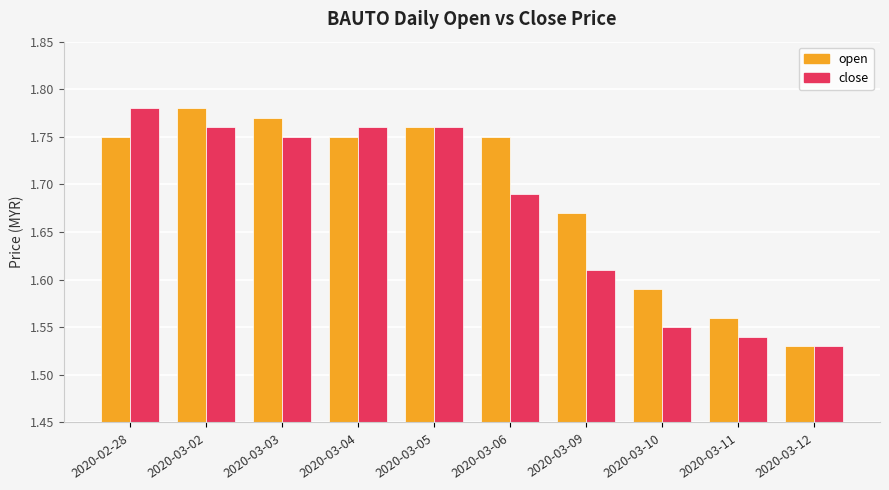

How many bars are there in total?

20